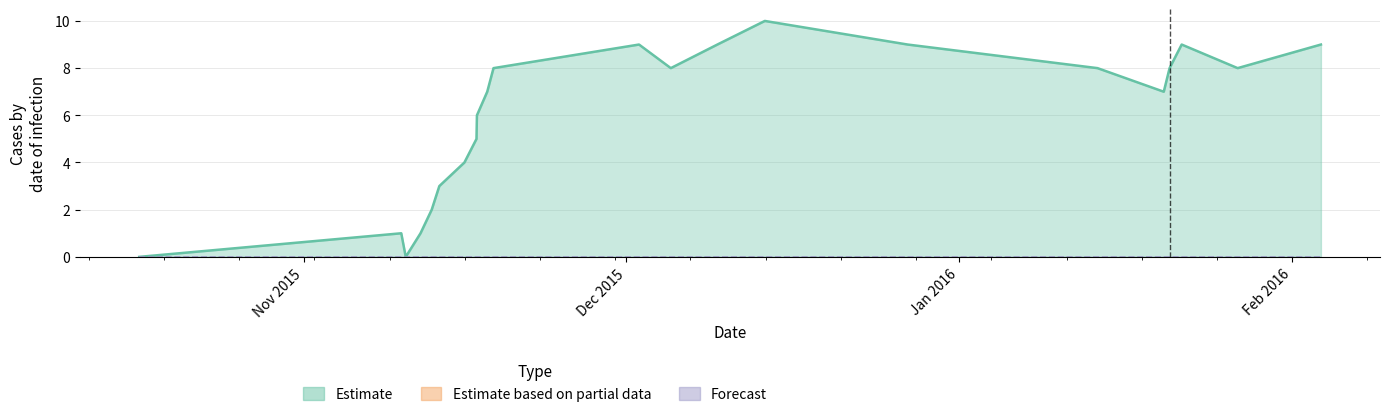

Which series has the largest total across all categories?

Estimate